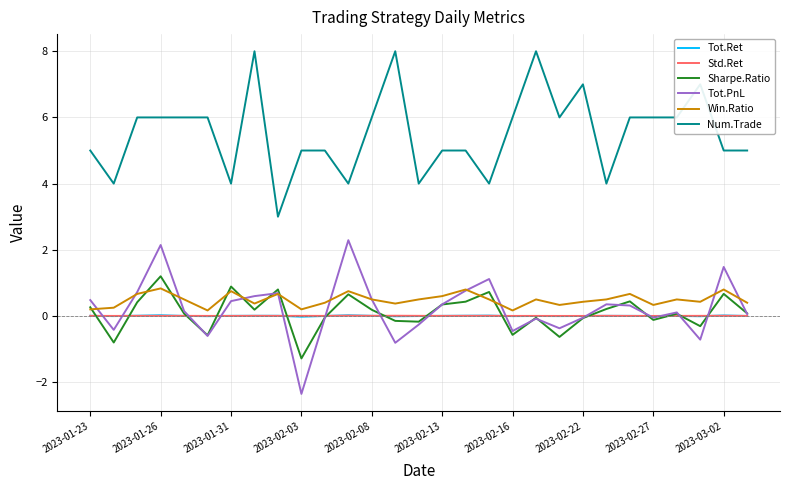

Which series has the largest total across all categories?

Num.Trade